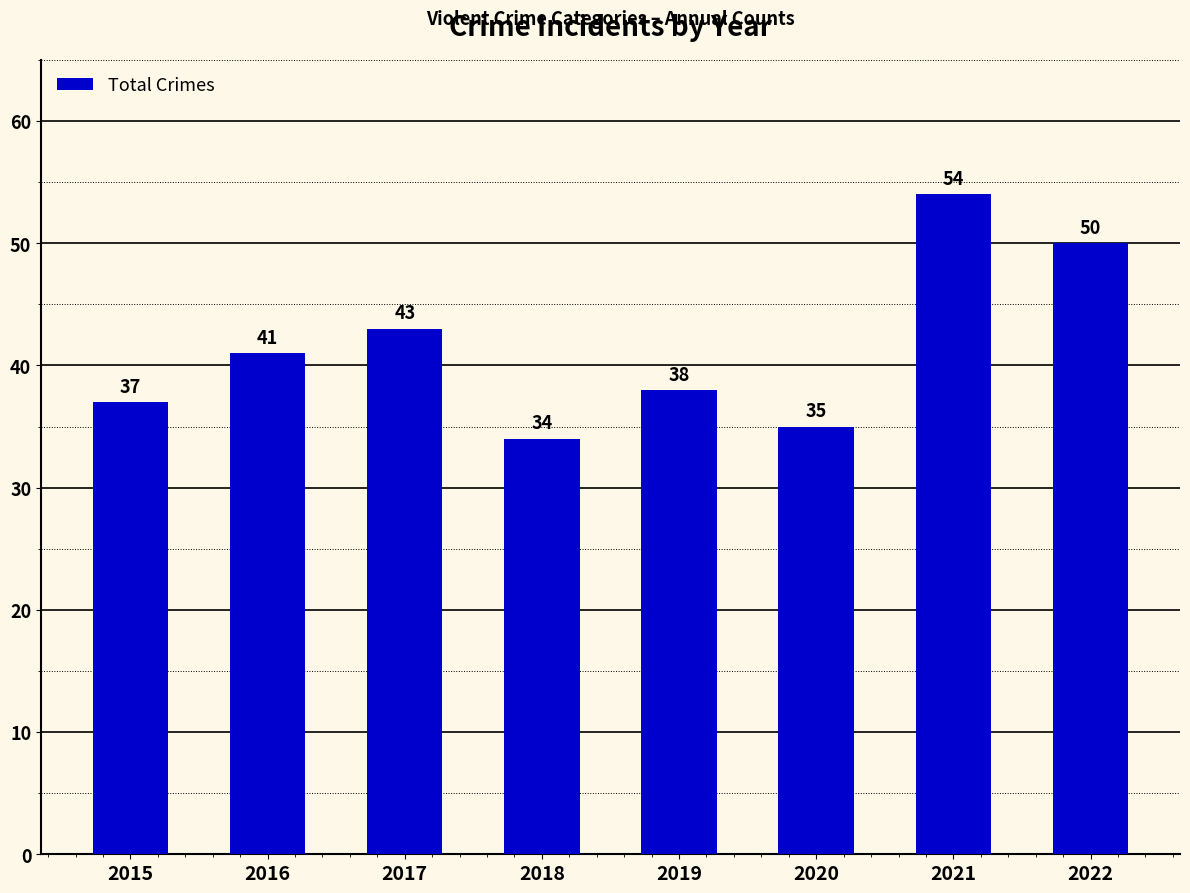

Read the value at 2020, to the nearest 5.

35